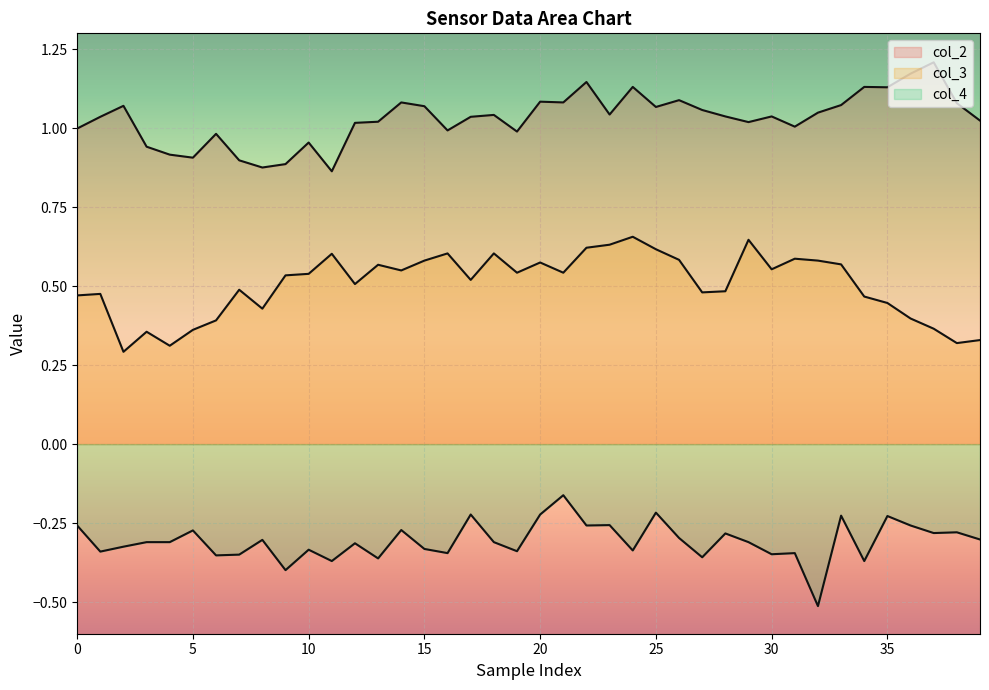

At how many categories does at least one series exceed 0?

40